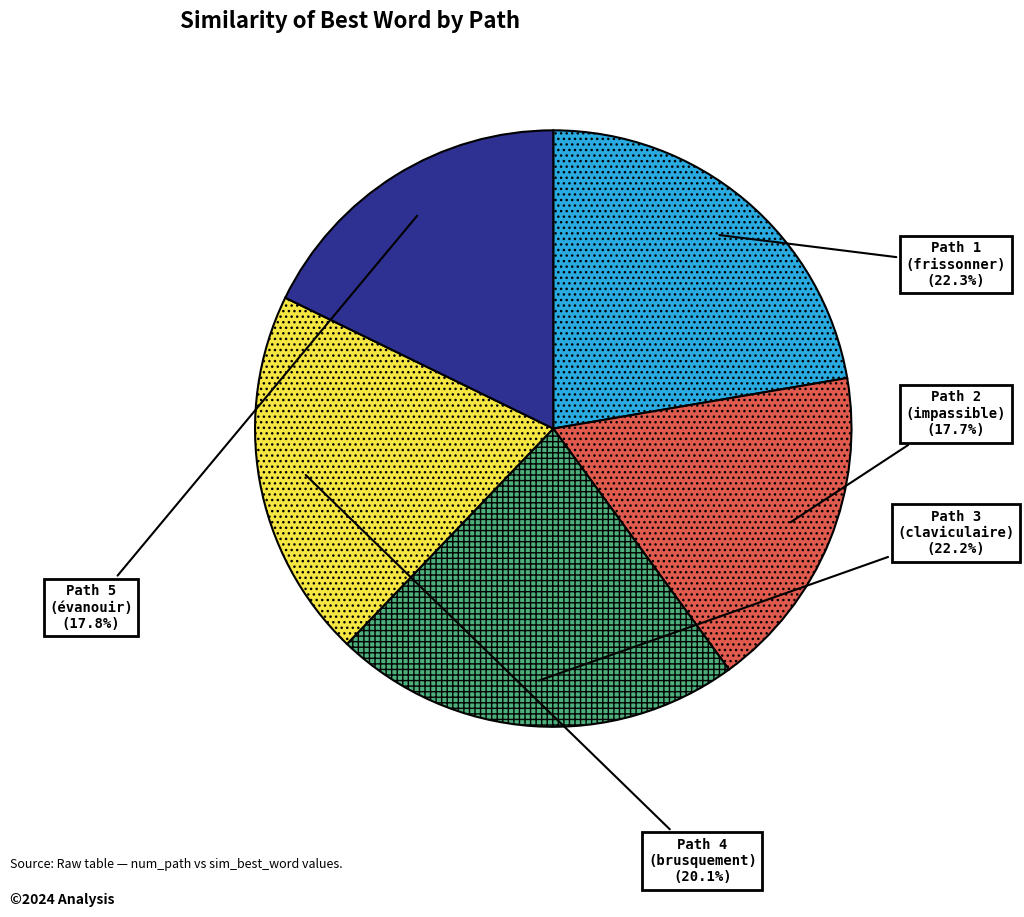

Does any single category account for the majority?

No